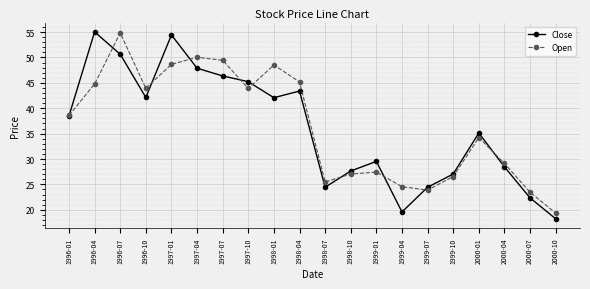

At which label does Close first exceed 38?

1996-01